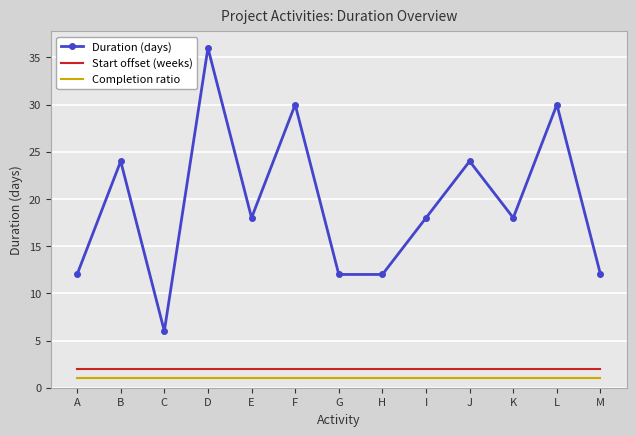

Is the value of Start offset (weeks) at J greater than the value of Duration (days) at L?

No